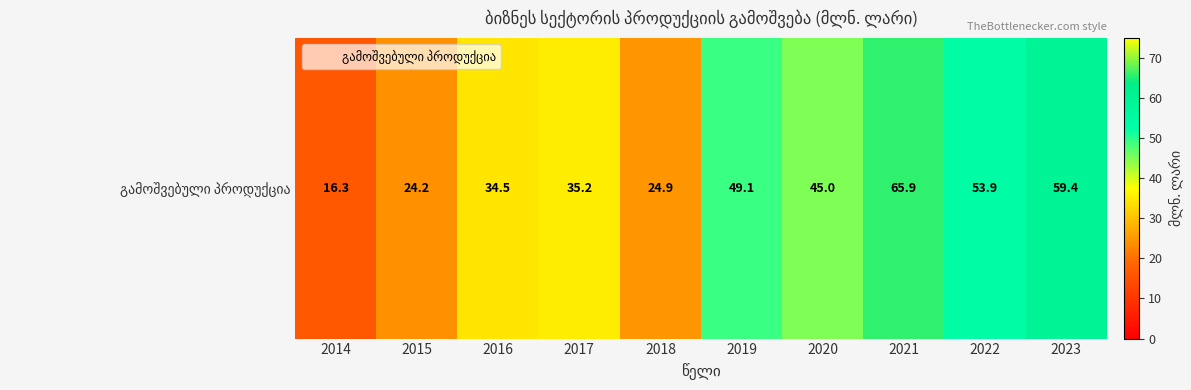

Count the number of values greater than 45.

4